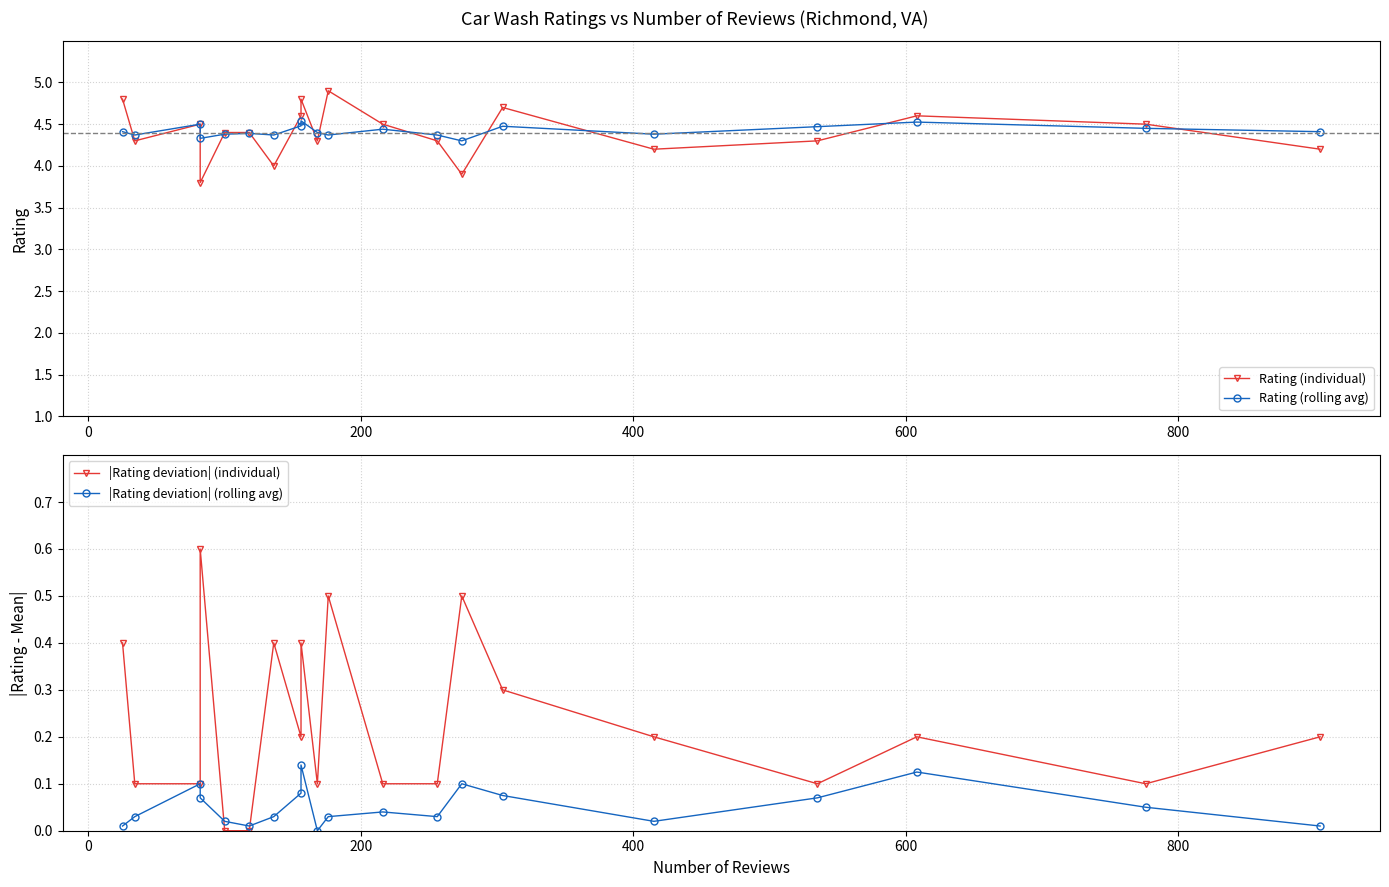

True or false: |Rating deviation| (rolling avg) and Rating (individual) cross at least once.

False